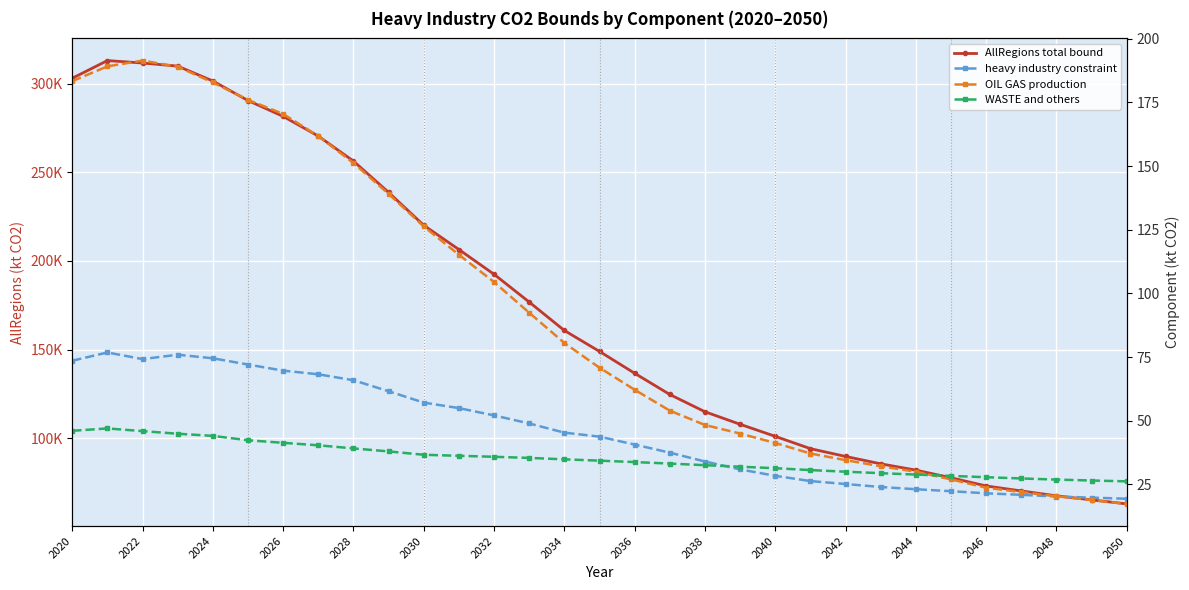

True or false: AllRegions total bound and OIL GAS production cross at least once.

False